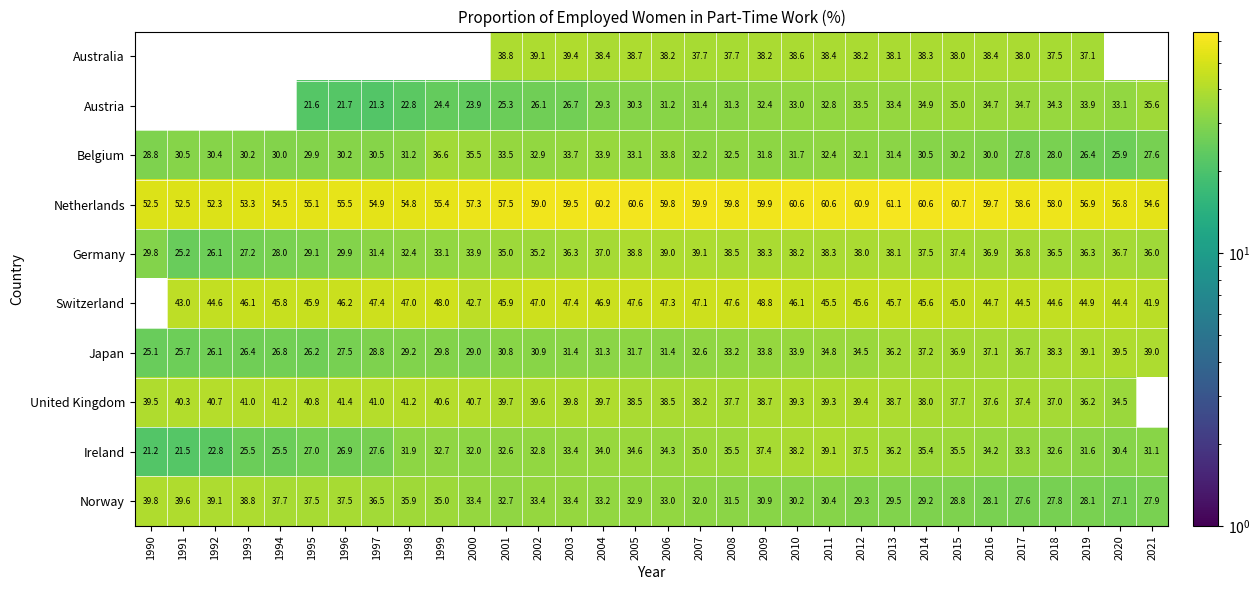

Is the value of Norway at 2008 greater than the value of Australia at 2004?

No